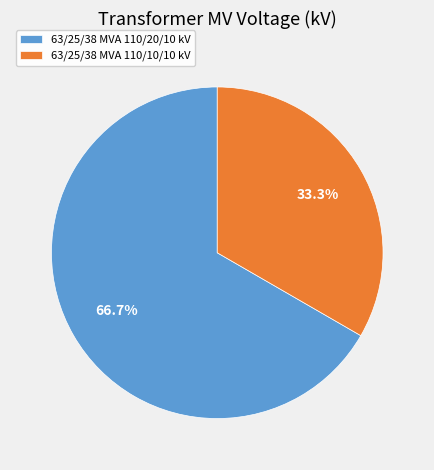

Is it true that 63/25/38 MVA 110/20/10 kV is 67% of the pie?

True